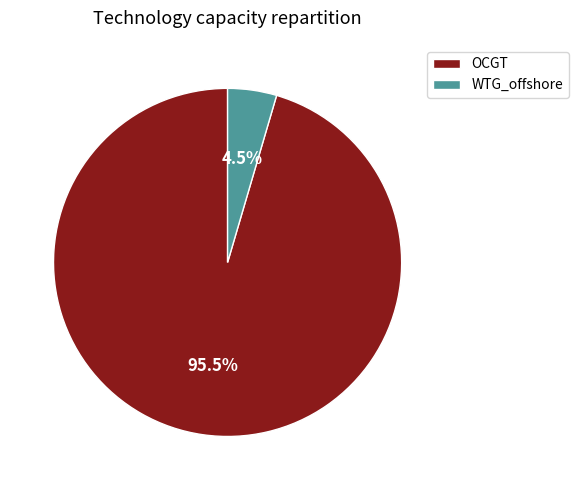

How many segments does this pie chart have?

2